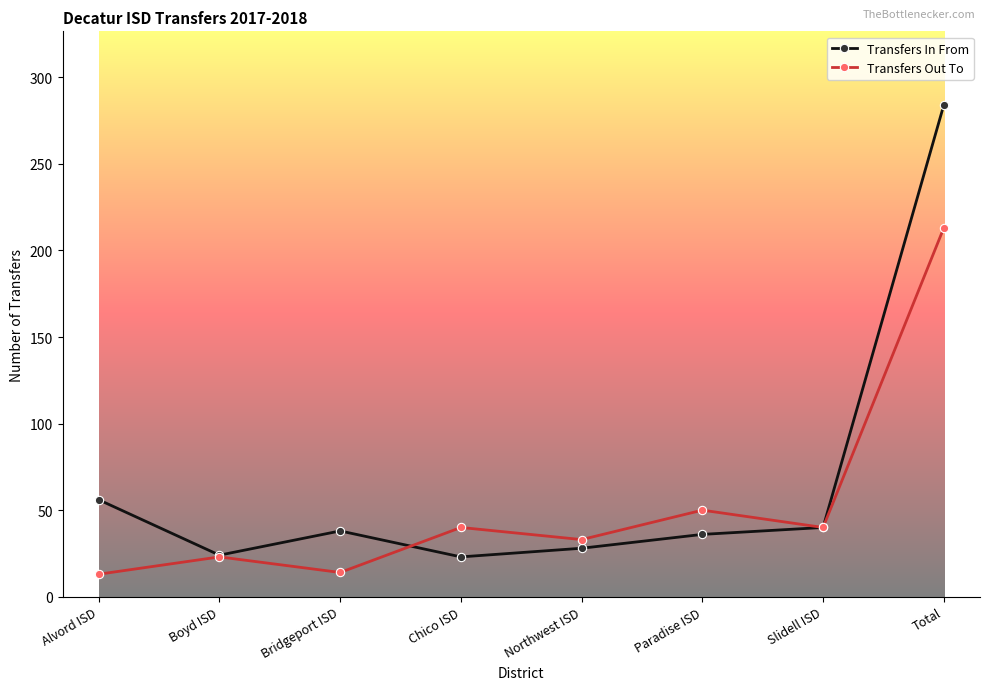

What is the difference between the Transfers Out To values at Chico ISD and Bridgeport ISD?

26